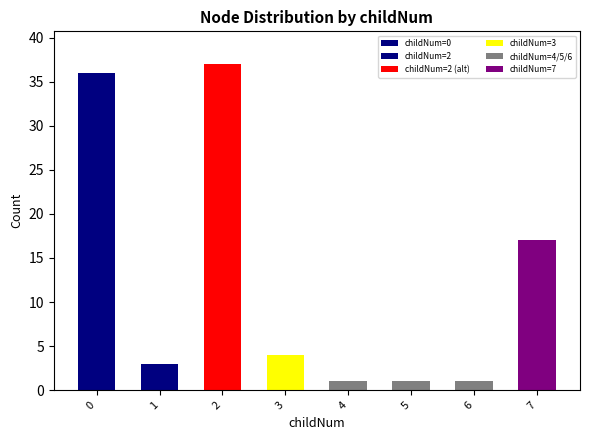

Reading left to right, list all the values displayed in this chart.

36	3	37	4	1	1	1	17